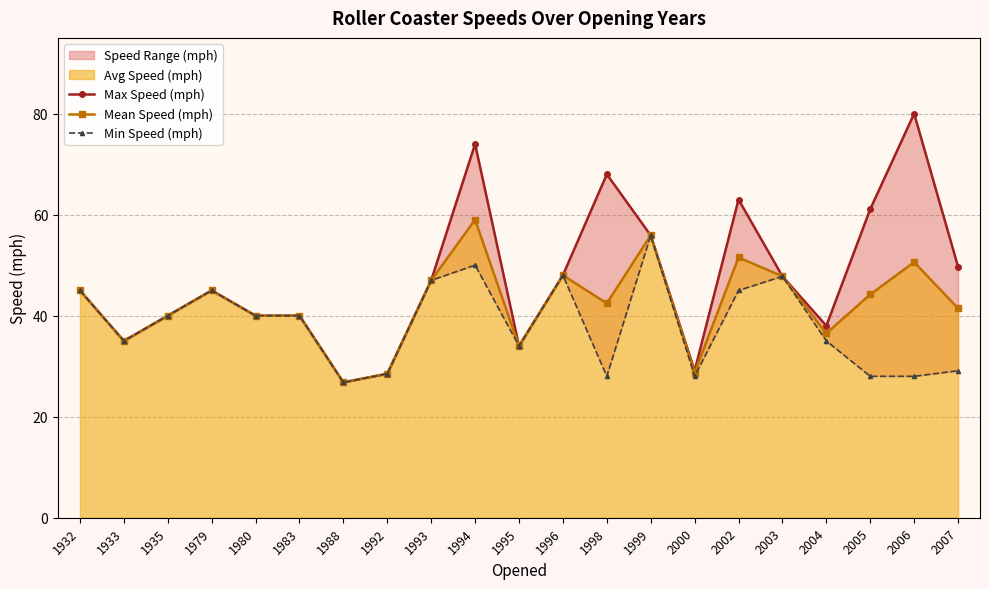

At how many categories does at least one series exceed 30?

18